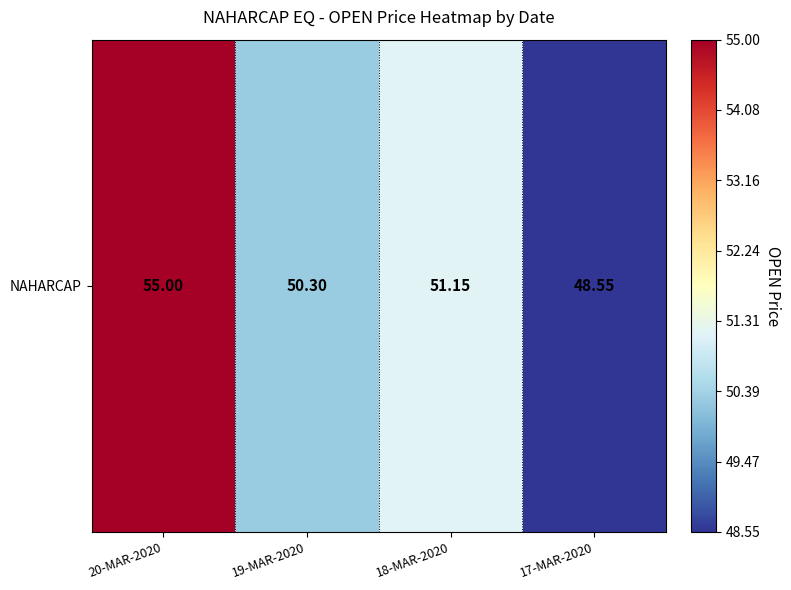

Reading left to right, transcribe all the data shown in this chart.

20-MAR-2020=55.0	19-MAR-2020=50.3	18-MAR-2020=51.1	17-MAR-2020=48.5